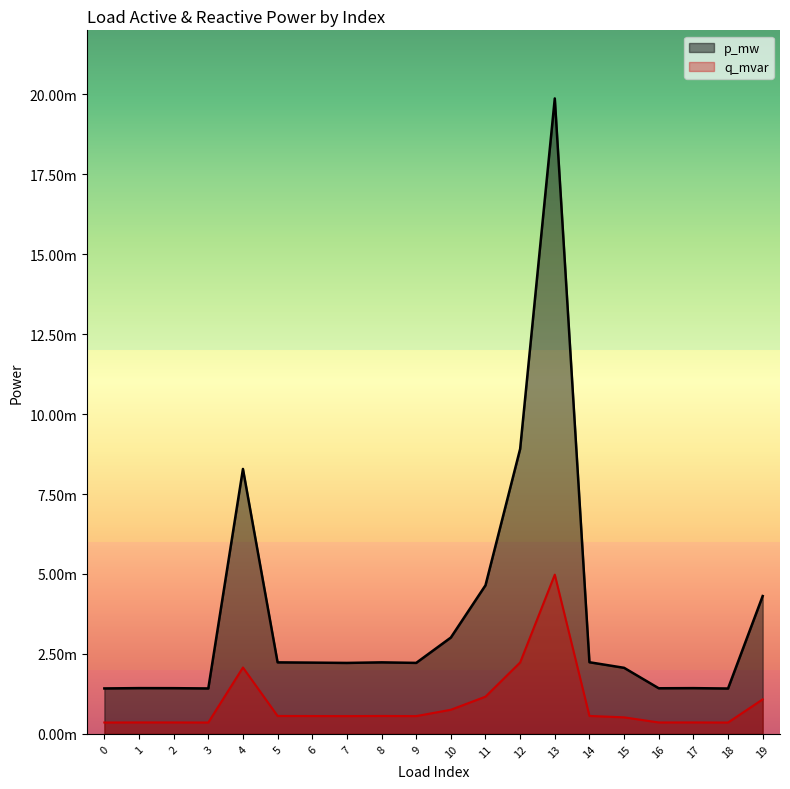

Is it true that q_mvar equals 0.0 at 16?

True